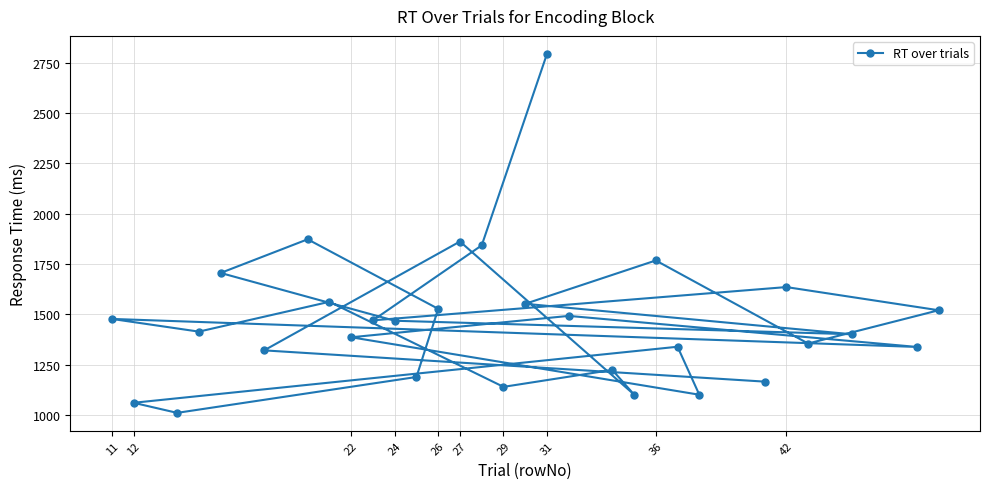

What is the change in value from 26 to 27?

+334